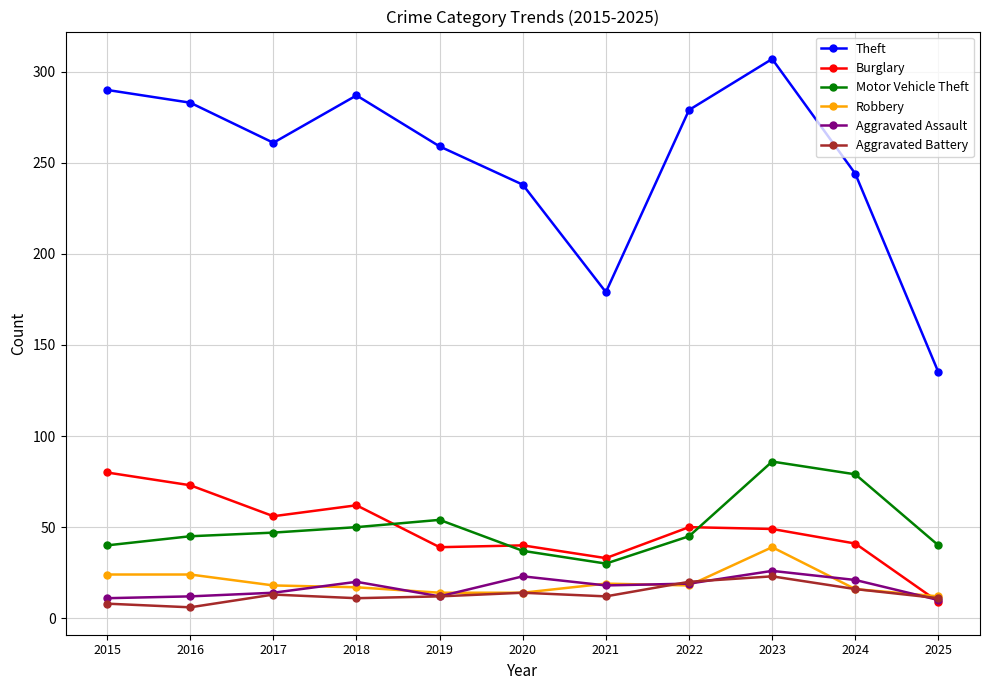

The value of Motor Vehicle Theft at 2019 is 54. True or false?

True